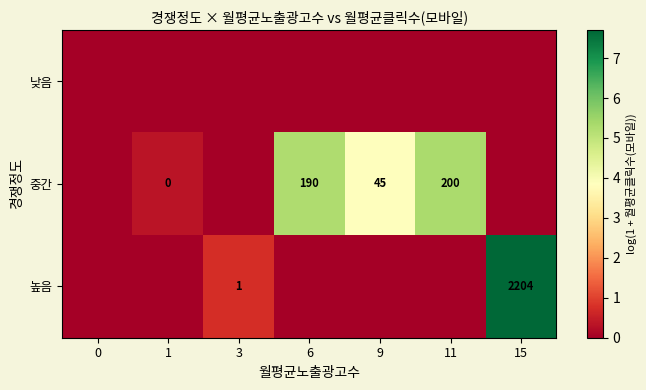

True or false: row_1 has a value of 0.0 at 0.

True